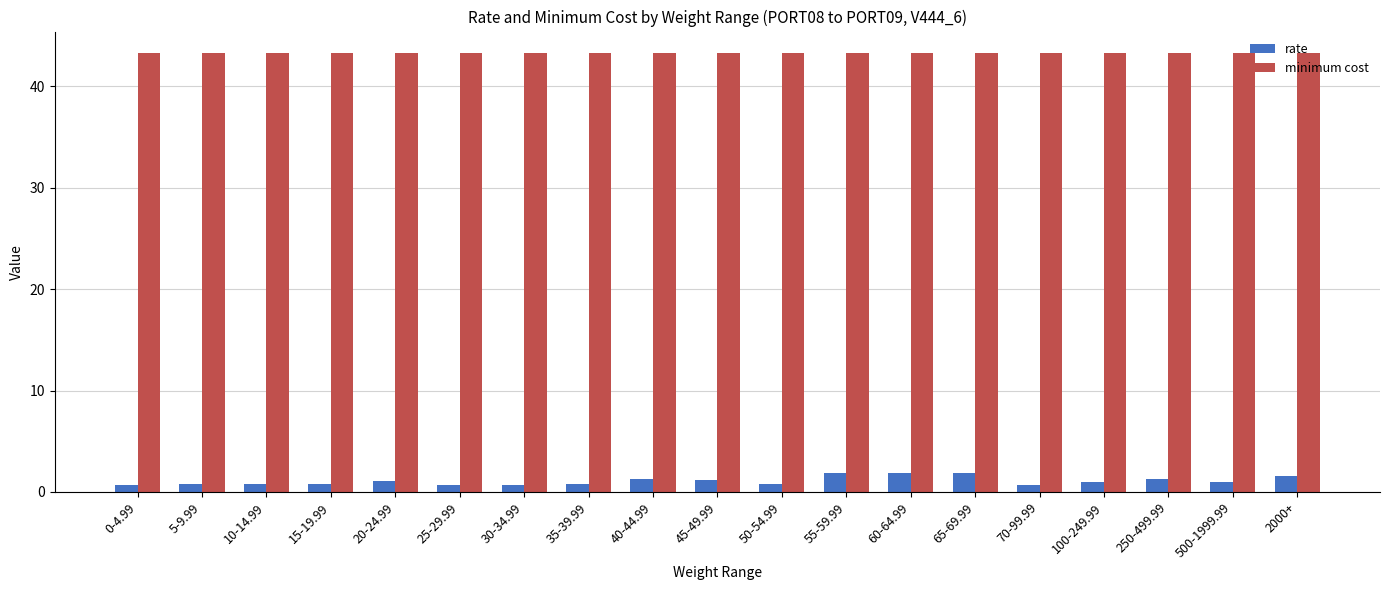

Are the bars horizontal?

No